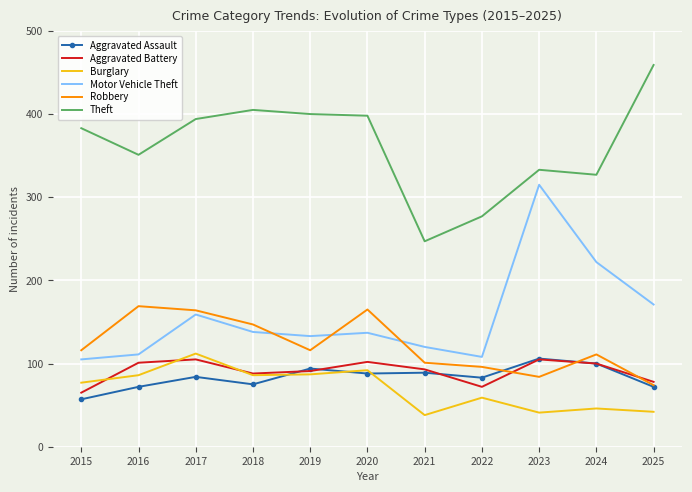

What is the difference between the second highest and minimum values in the Burglary series?

54